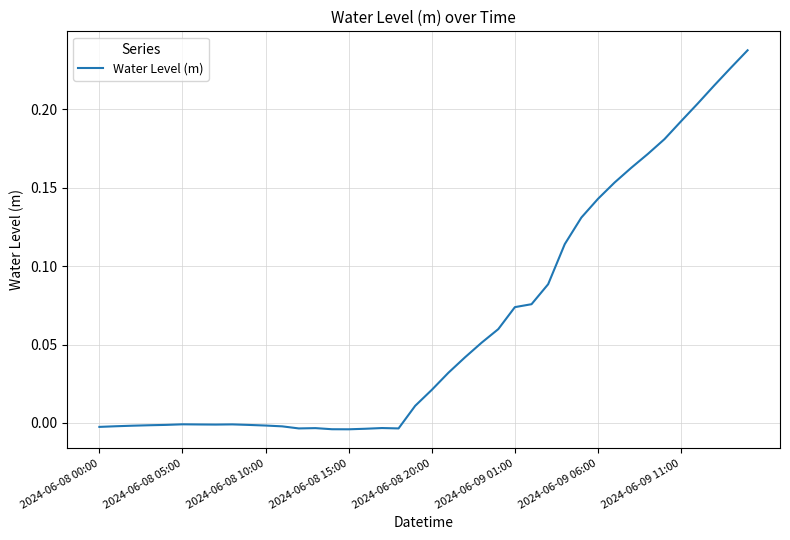

Does the chart display data point markers on the line(s)?

No